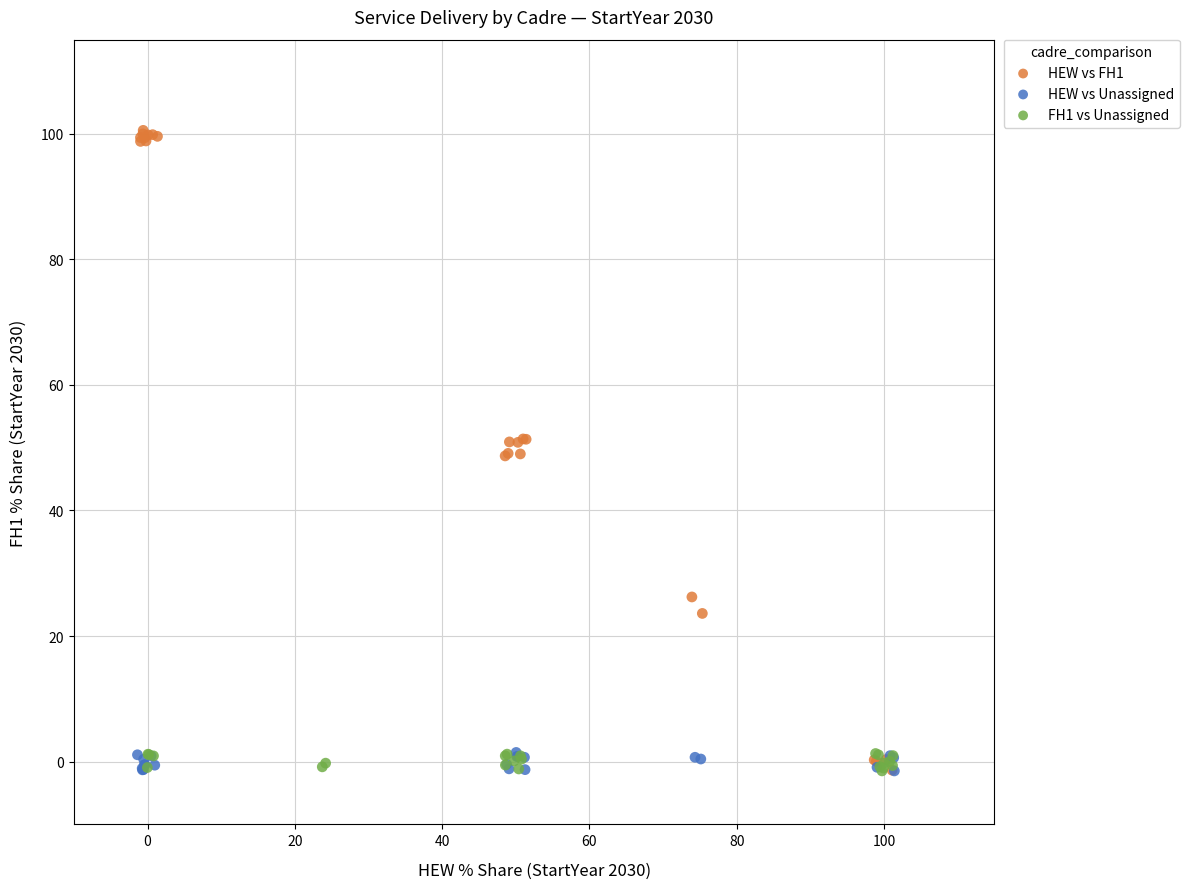

Which series reaches the maximum Y coordinate?

HEW vs FH1